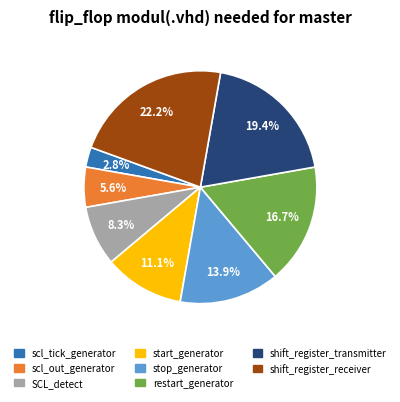

Does start_generator account for over 50% of the chart?

No